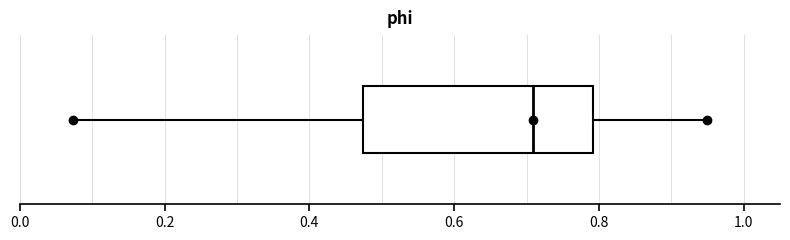

Read this box plot against the x-axis: the position of the median line, the range covered by the box, and the ends of both whiskers. The values are not printed on the chart, so give them approximately, as read against the axis.

median 0.70, box 0.48 to 0.80, whiskers 0.08 to 0.94